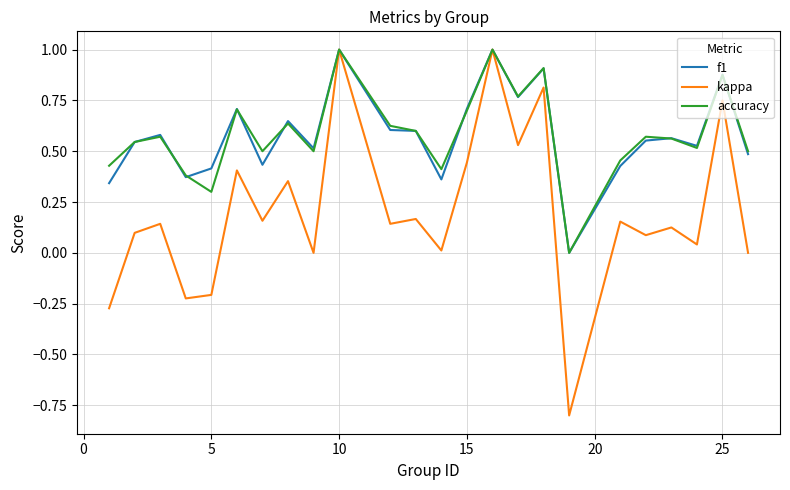

Which series has the widest spread of values?

kappa